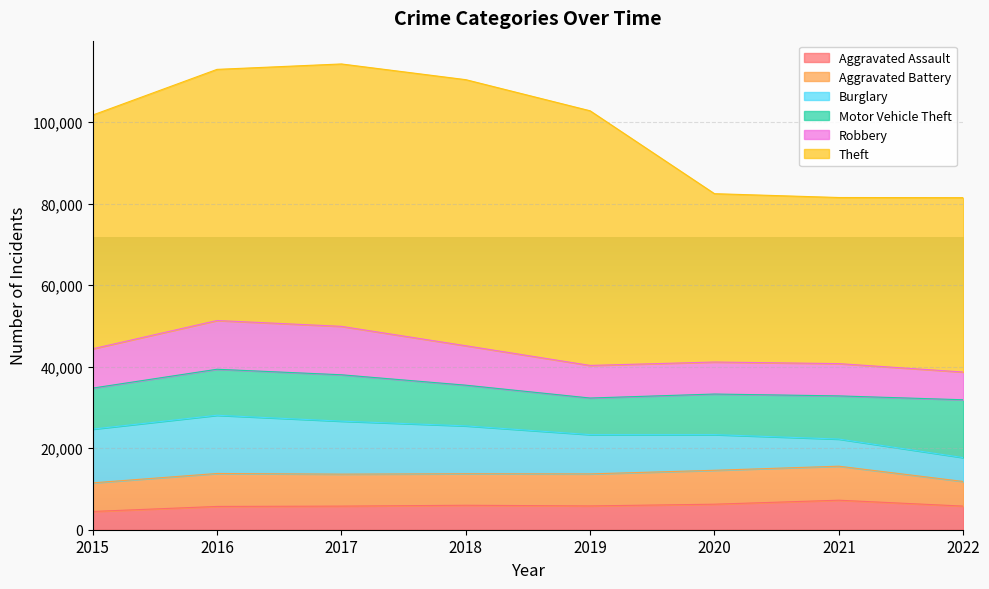

Which series has the largest total across all categories?

Theft